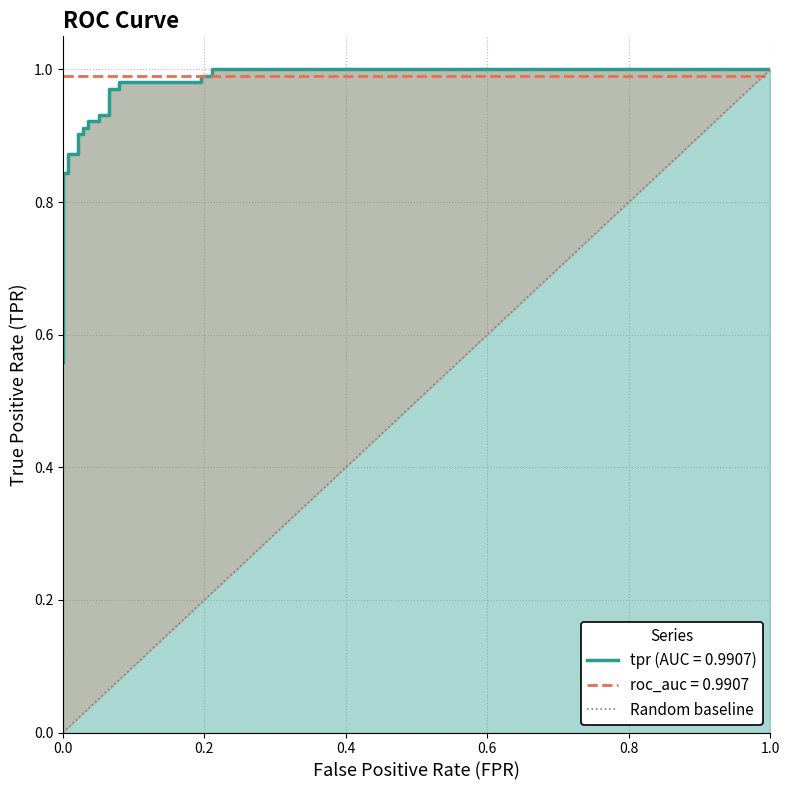

What is the difference between the maximum and minimum values?

1